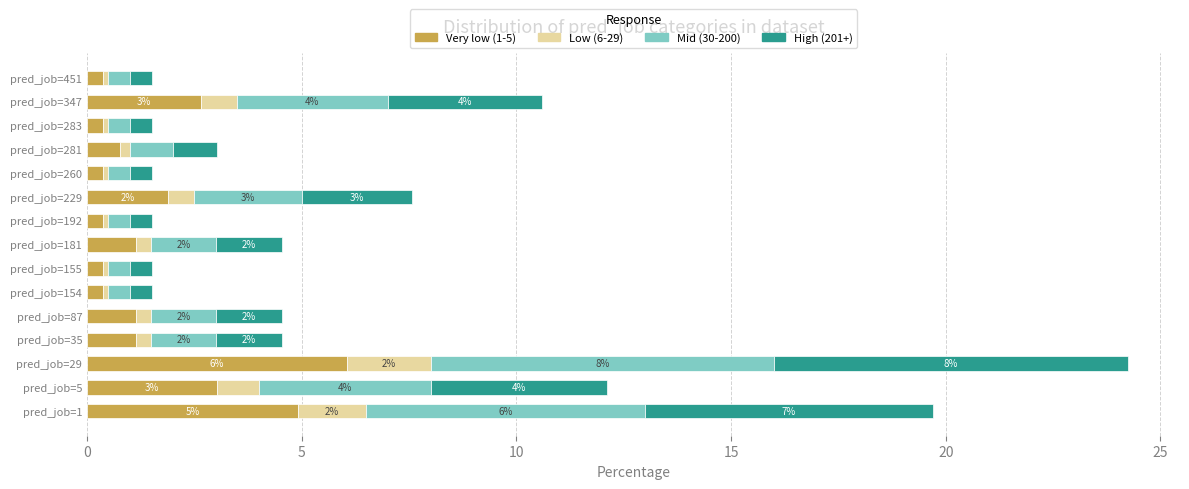

Which category has the highest value in the Very low (1-5) series?

pred_job=29